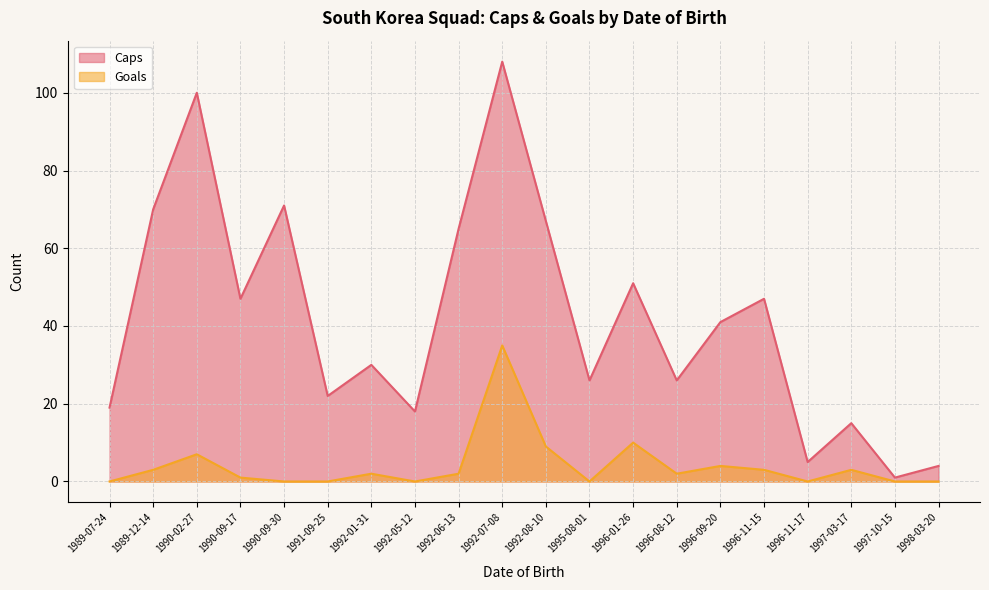

True or false: Caps and Goals intersect in this chart.

False